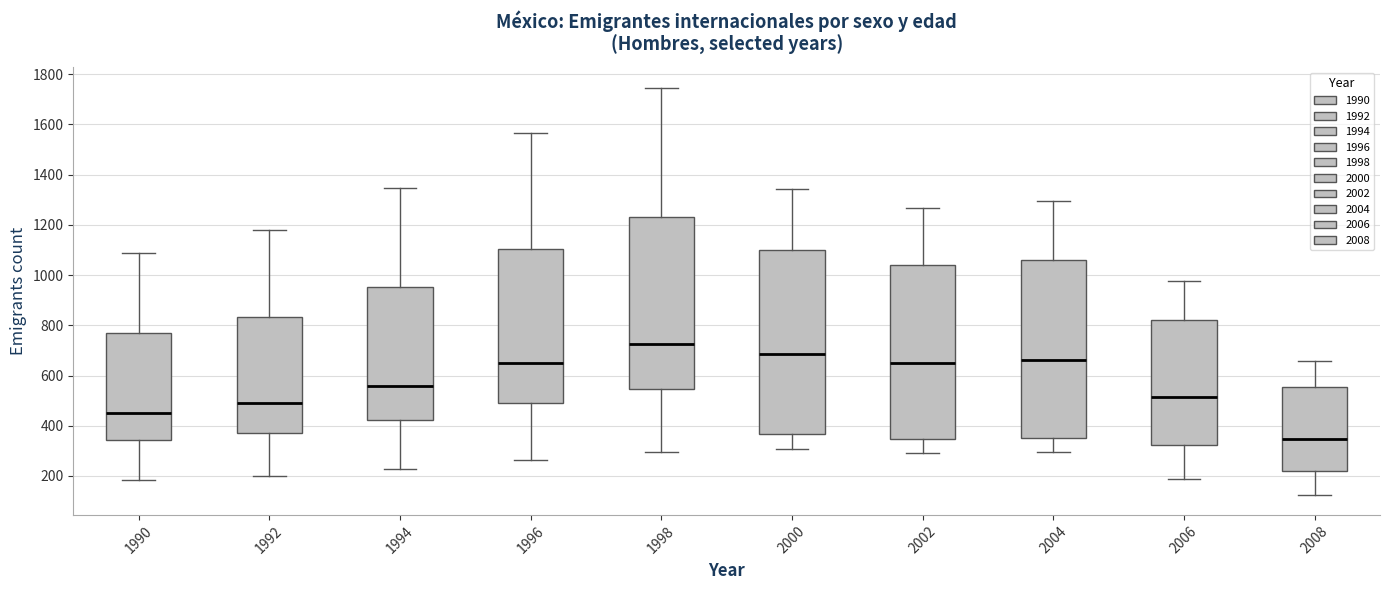

Comparing the boxes themselves (not the whiskers), which one is the tallest?

2000